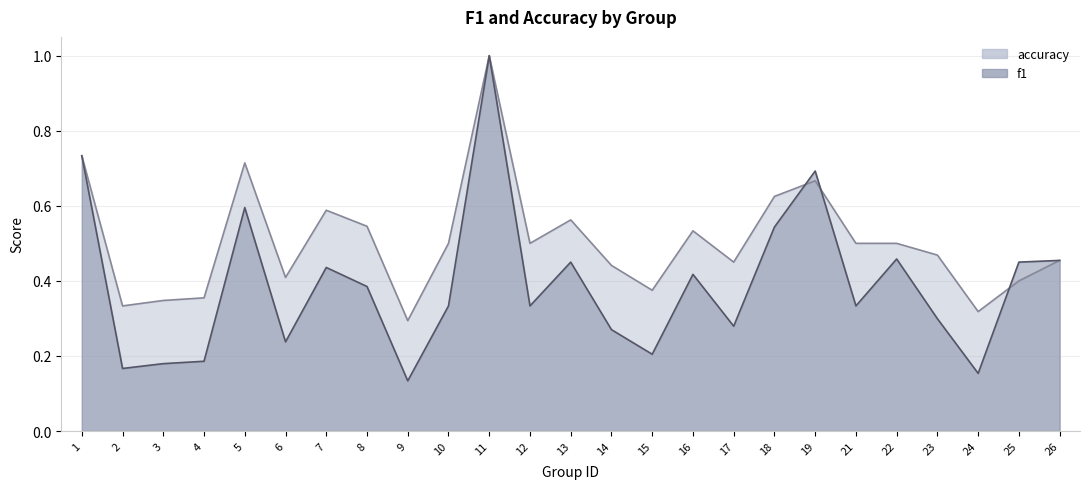

What is the total value across all series at 13?

1.0